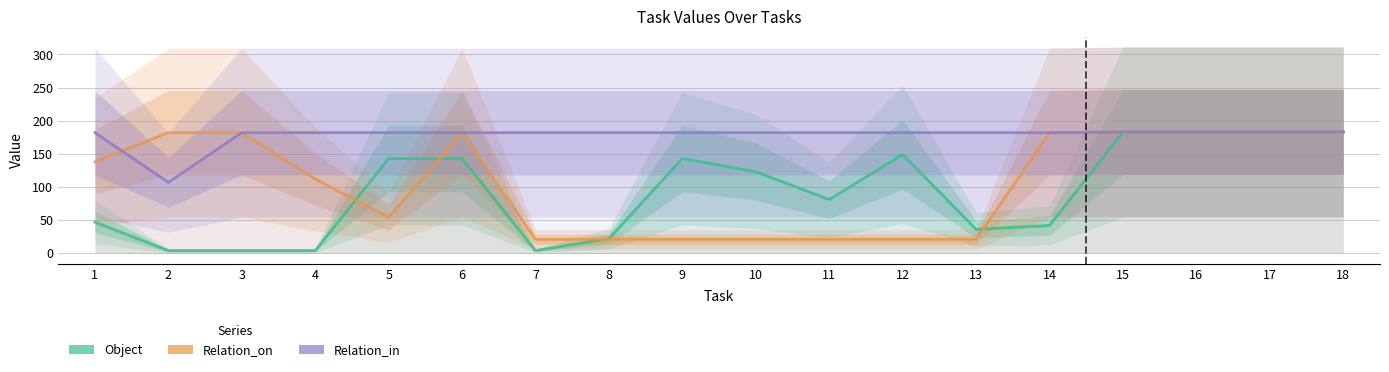

Rank the series by their average value, from lowest to highest.

Object, Relation_on, Relation_in